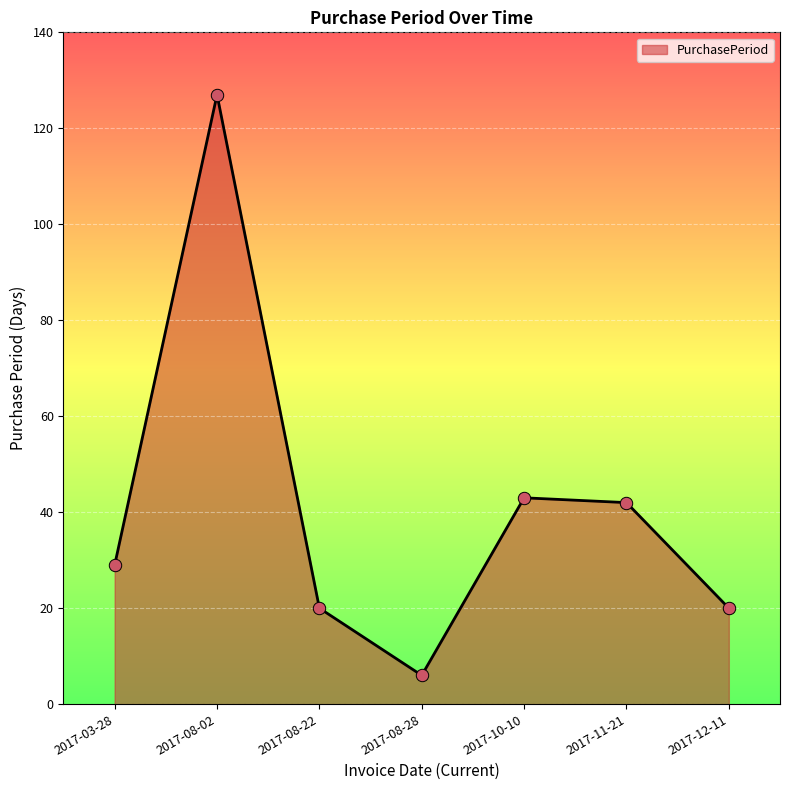

What is the ratio of the value at 2017-08-22 to the value at 2017-03-28?

0.7